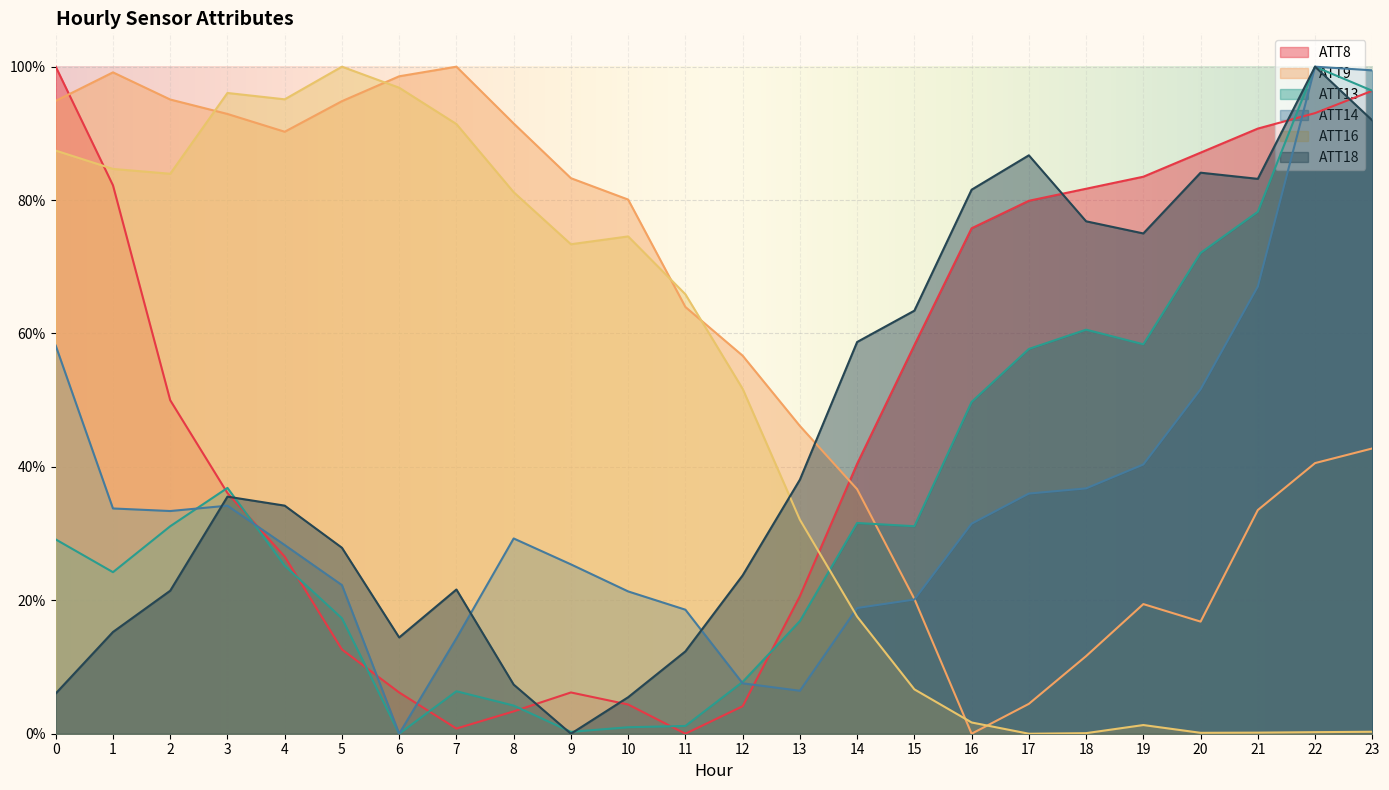

What is the difference between the highest and lowest values at 22?

1.0